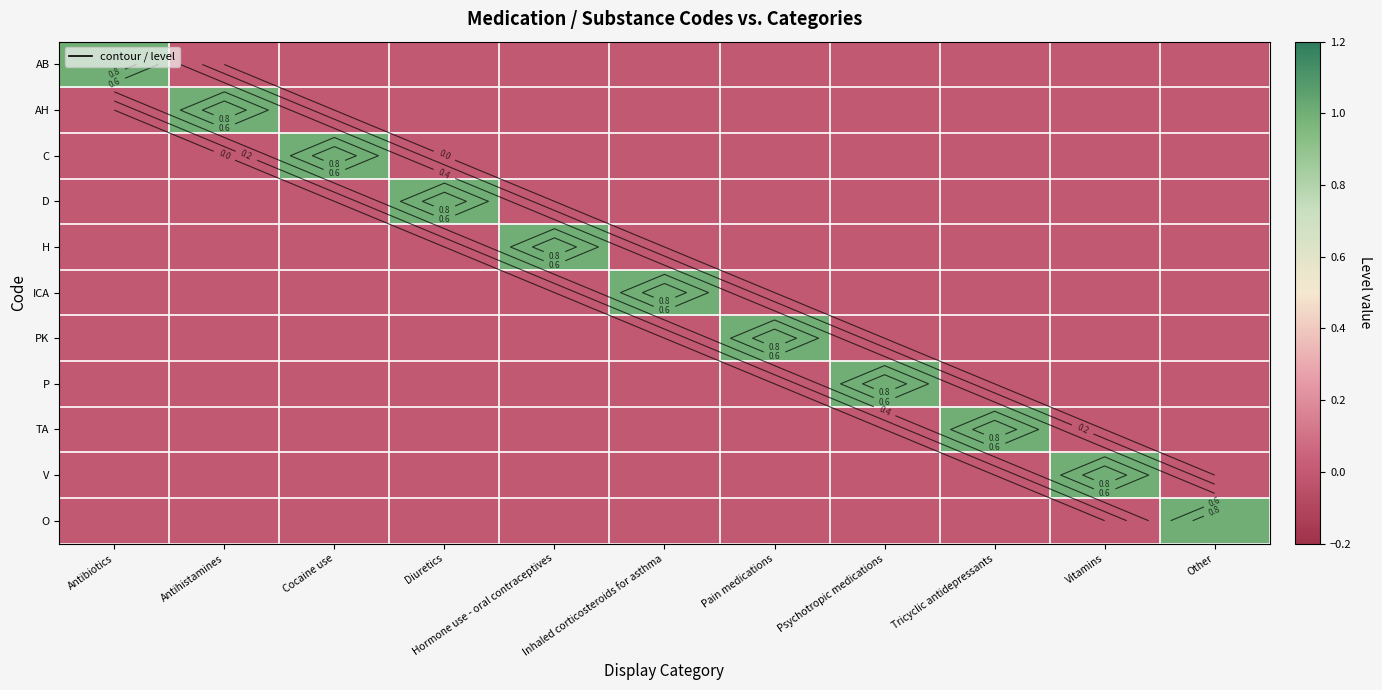

At how many categories does at least one series exceed 0?

11